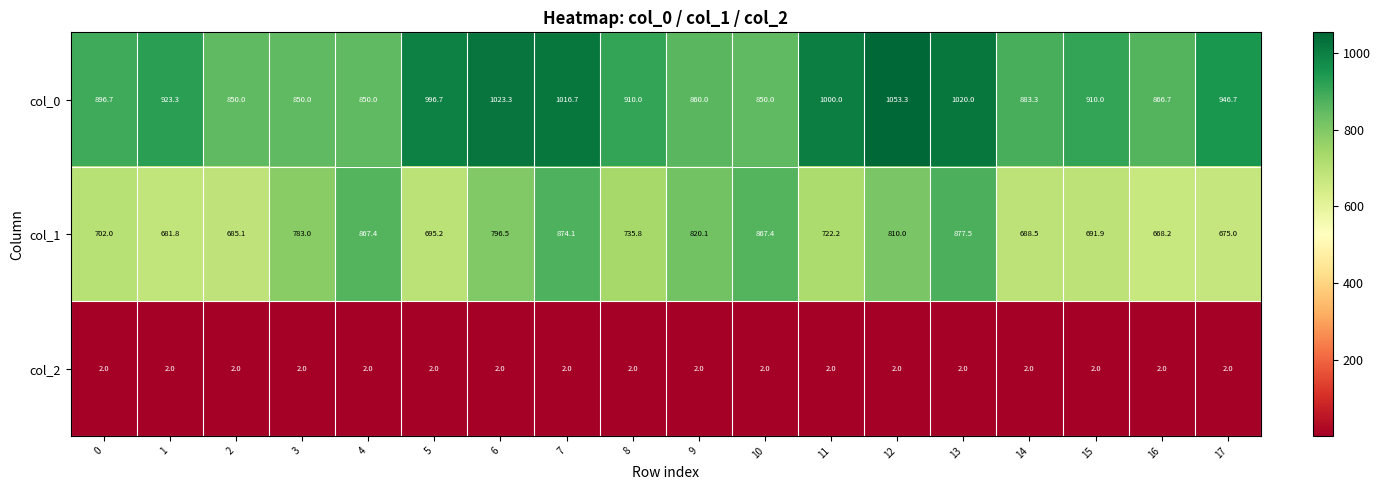

Which category has the highest value across all series?

12